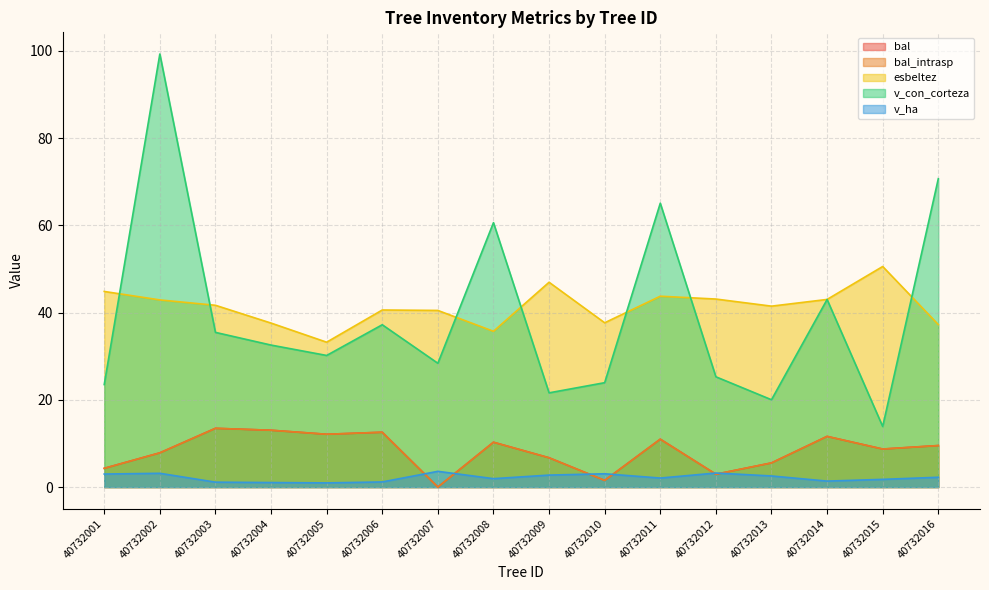

What is the average value of the bal series?

8.2